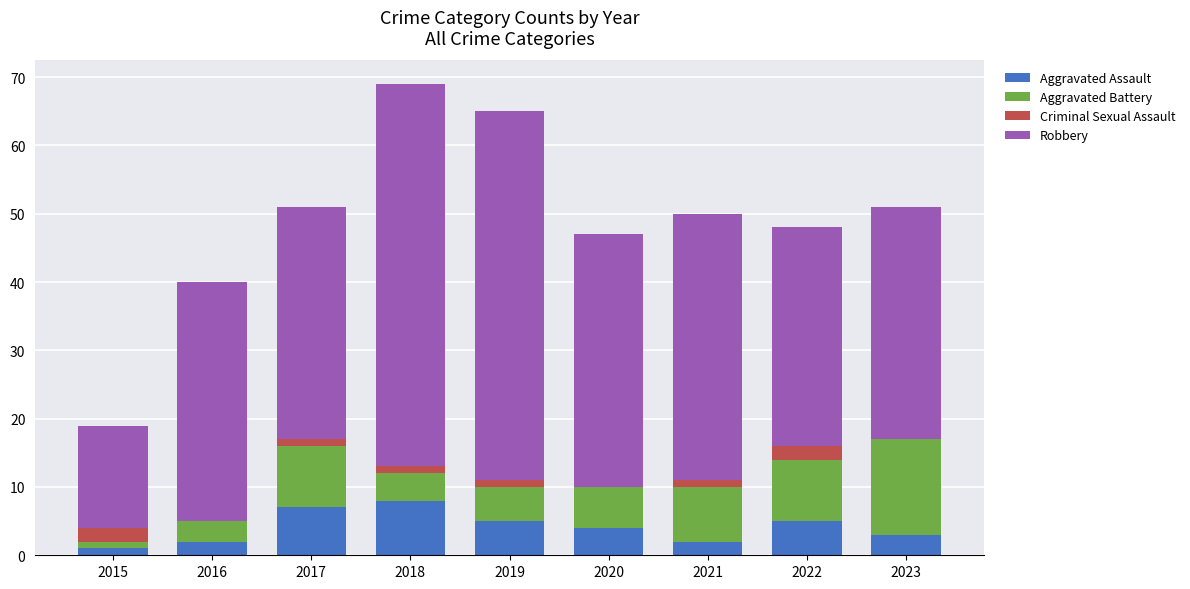

What is the difference between the Aggravated Assault values at 2018 and 2016?

6